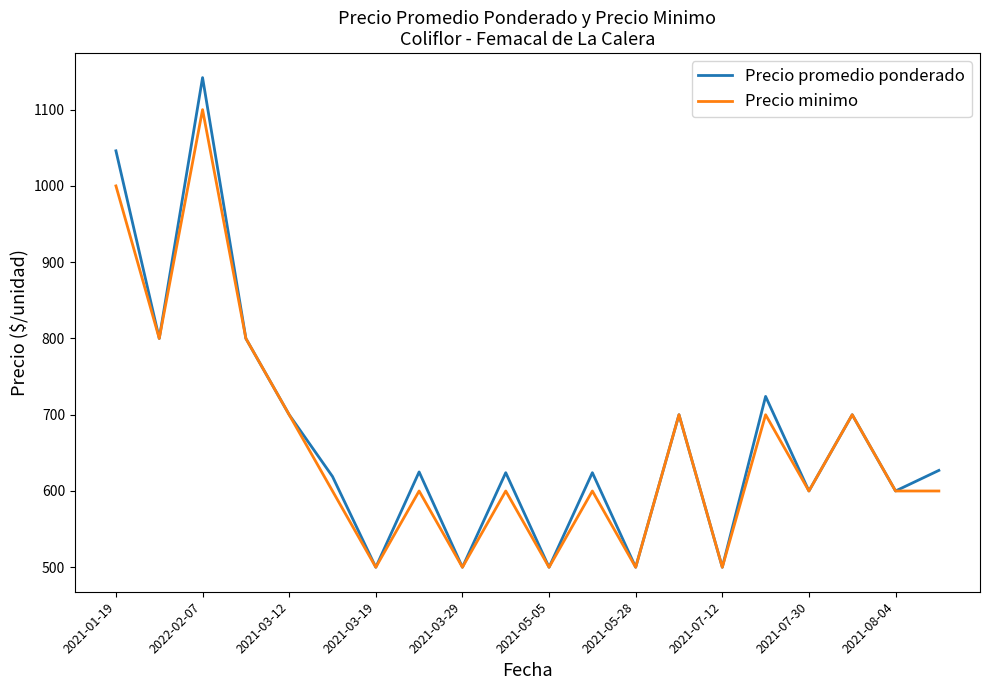

What is the maximum value shown in the chart?

1142